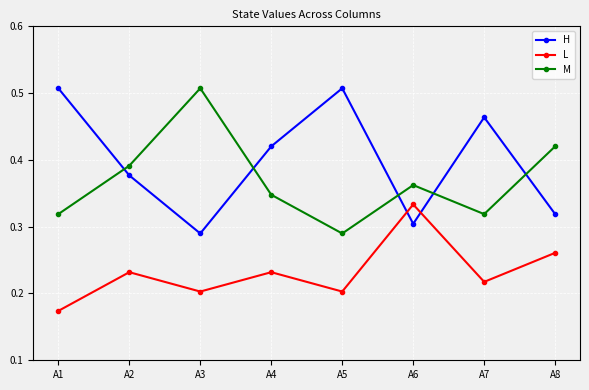

How many data points does each series have?

8